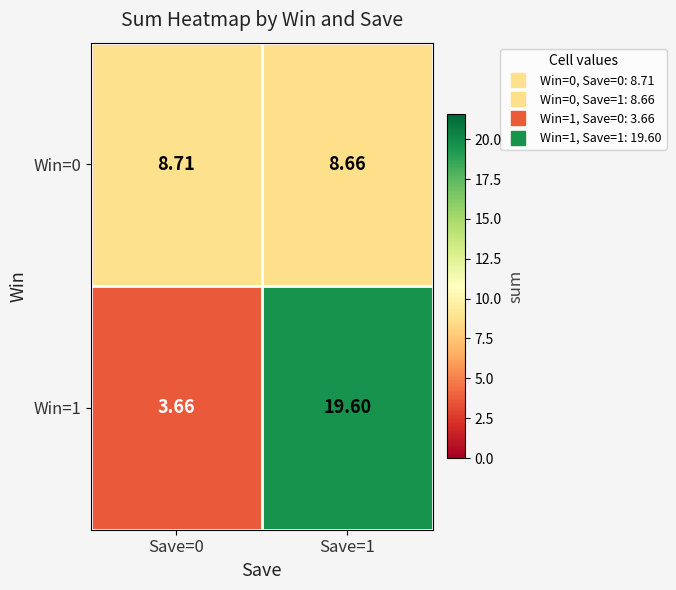

Is the value of Win=1 at Save=1 greater than the value of Win=0 at Save=0?

Yes